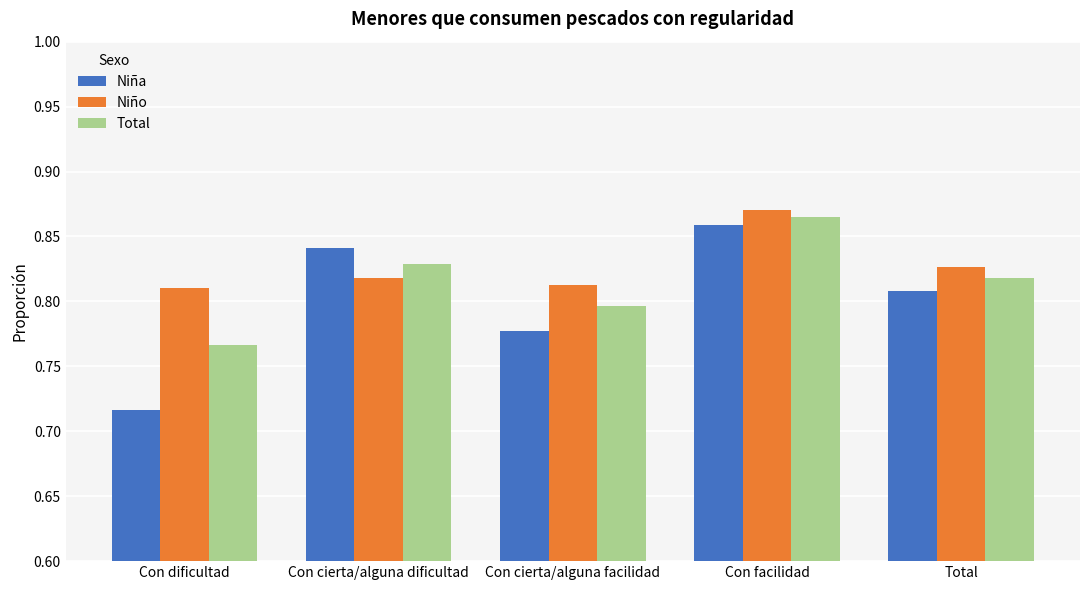

Which series has the widest spread of values?

Niña